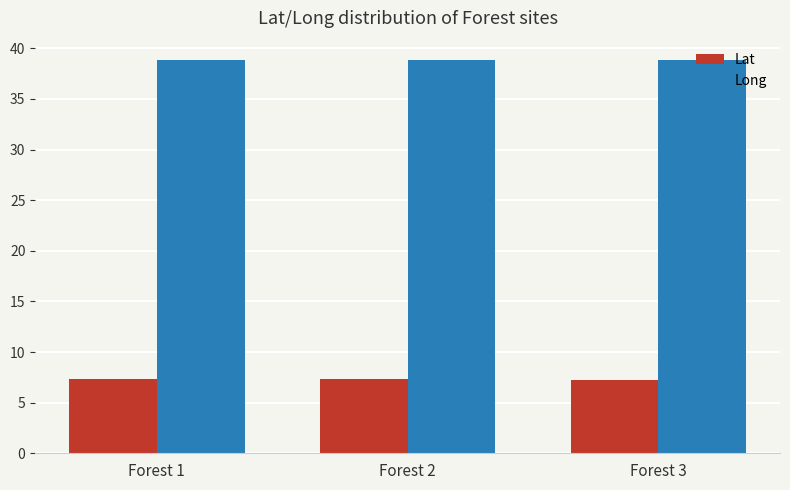

Rank the series by their maximum value, from highest to lowest.

Long, Lat